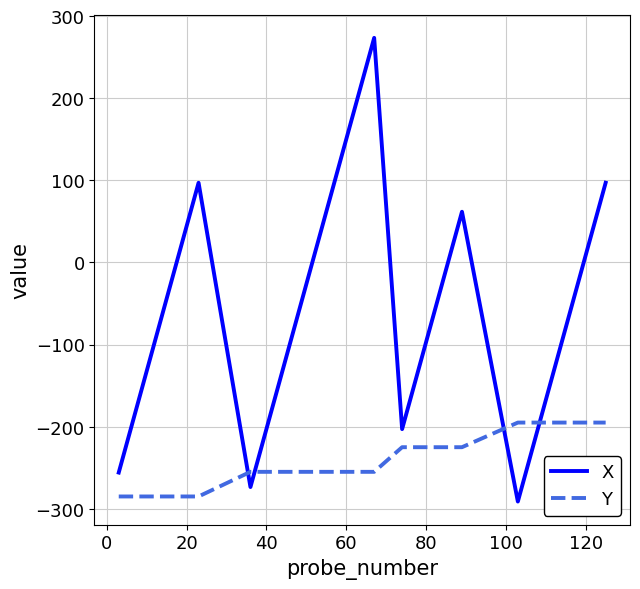

Reading left to right, what are all the values shown in this chart?

X: -255.9	-238.2	-202.9	-79.4	-44.1	-8.8	97.1	-273.5	-238.2	-220.6	167.6	273.5	-202.9	-26.5	61.8	-291.2	-238.2	-61.8	-44.1	97.1
Y: -285.0	-285.0	-285.0	-285.0	-285.0	-285.0	-285.0	-255.0	-255.0	-255.0	-255.0	-255.0	-225.0	-225.0	-225.0	-195.0	-195.0	-195.0	-195.0	-195.0